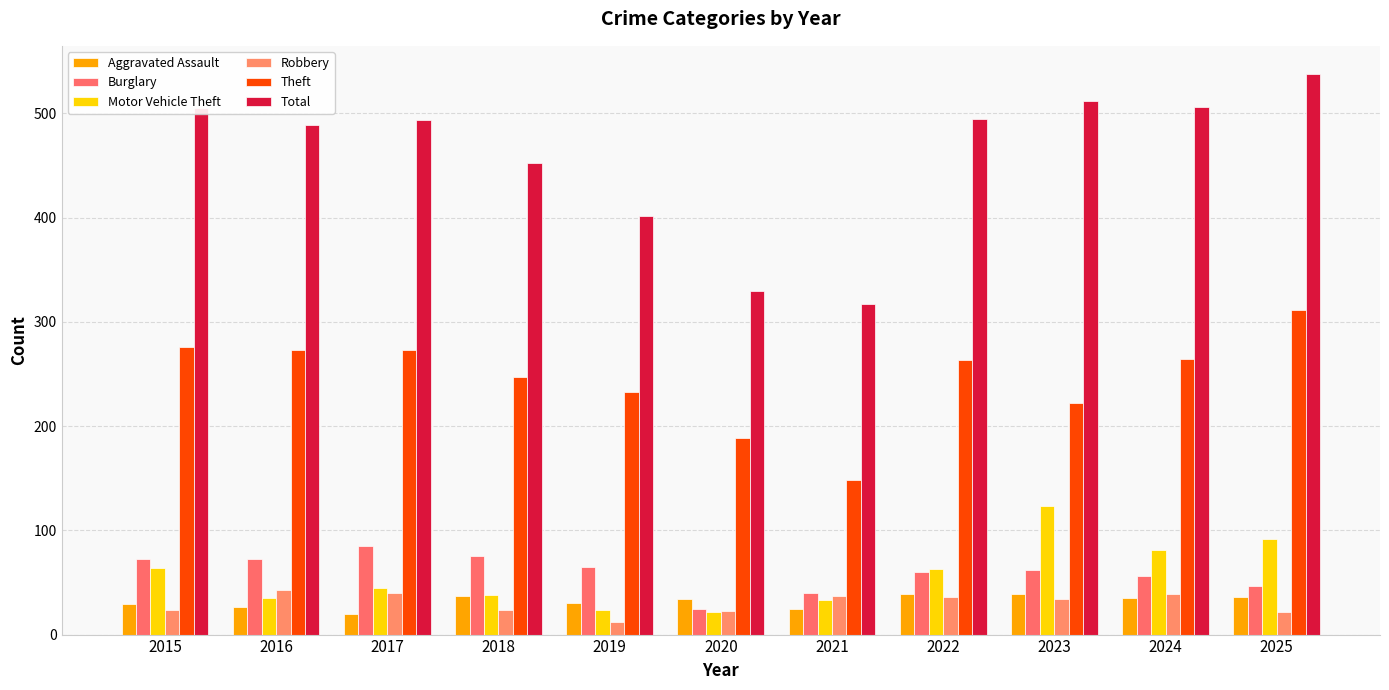

What is the sum of all Burglary values?

661